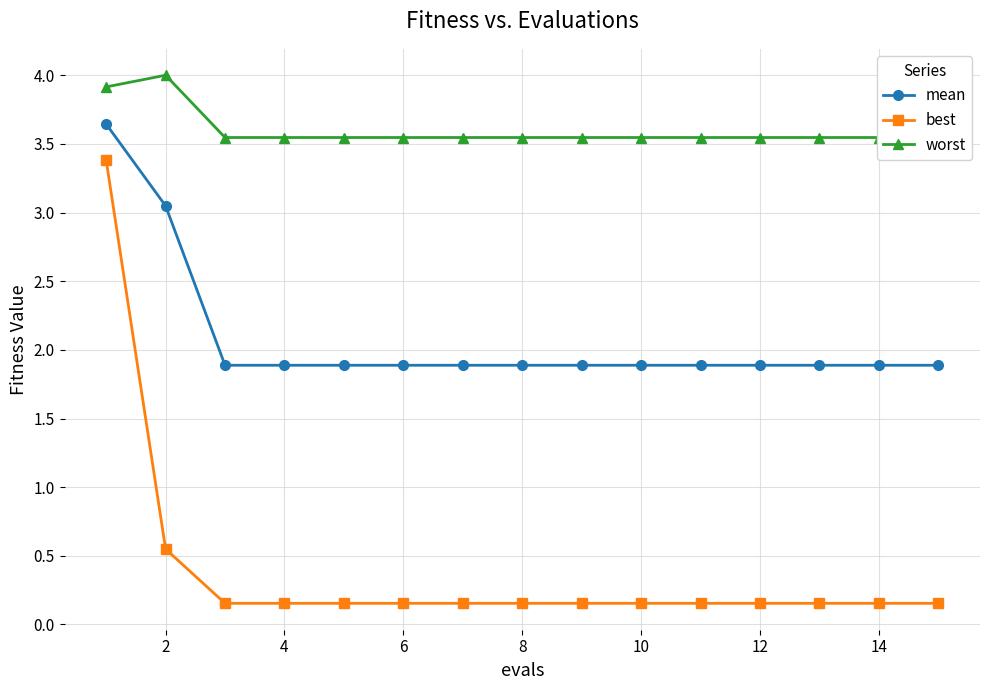

What is the maximum value for best?

3.4